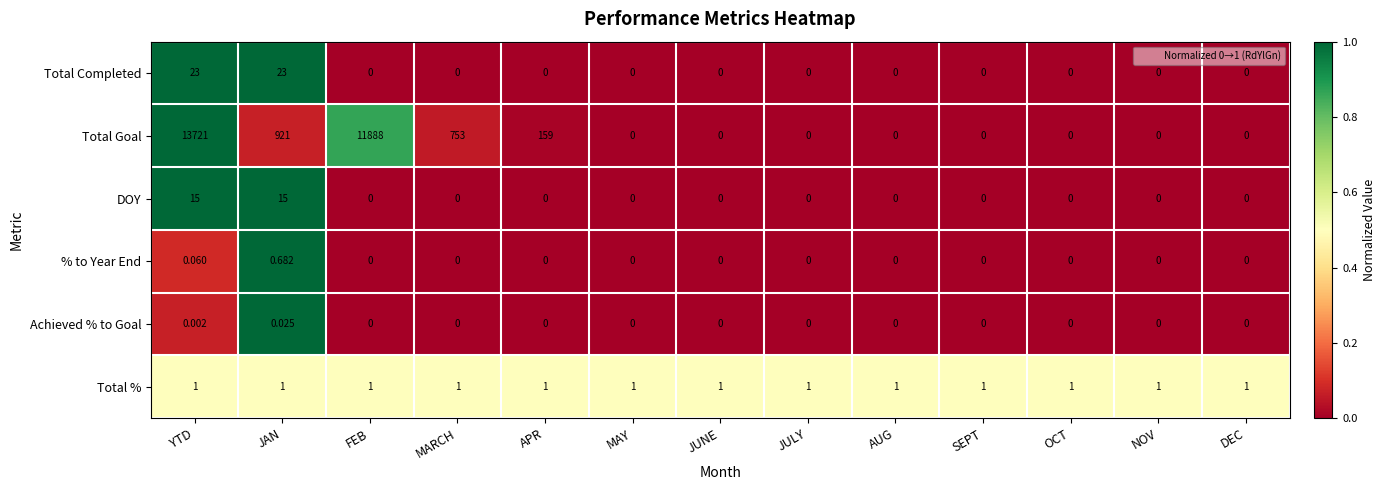

Which series has the largest total across all categories?

Total Goal